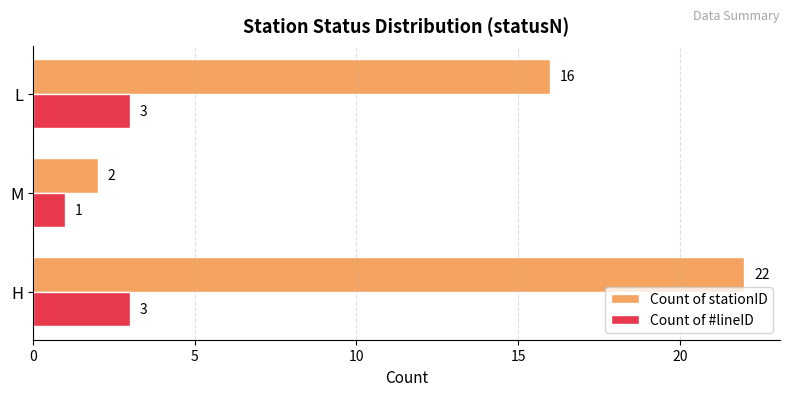

True or false: Count of #lineID has a value of 1 at M.

True